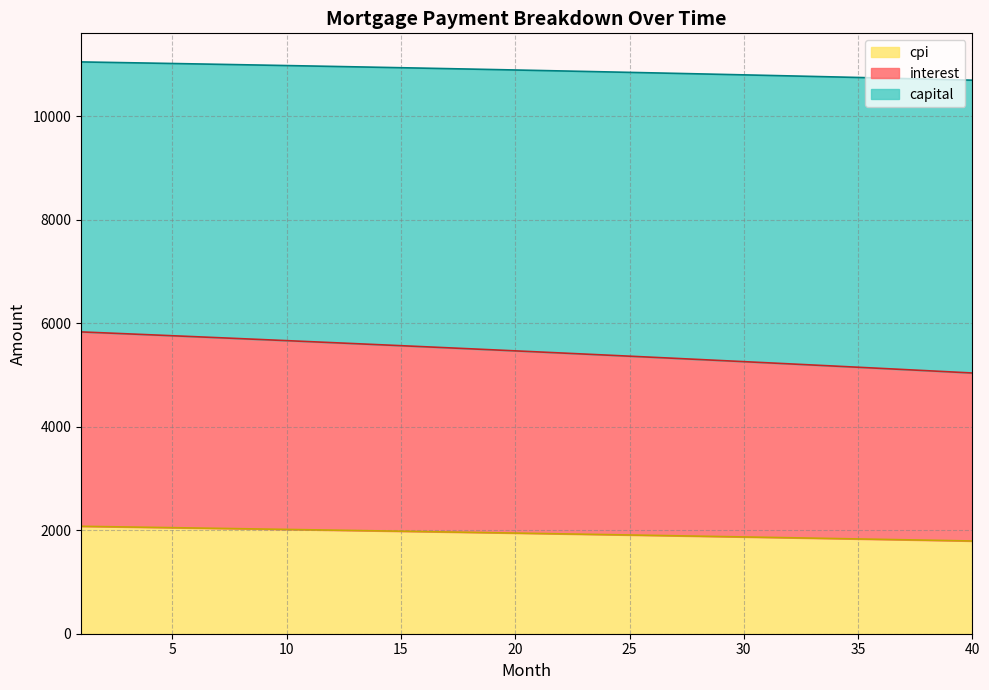

True or false: interest and capital intersect in this chart.

False